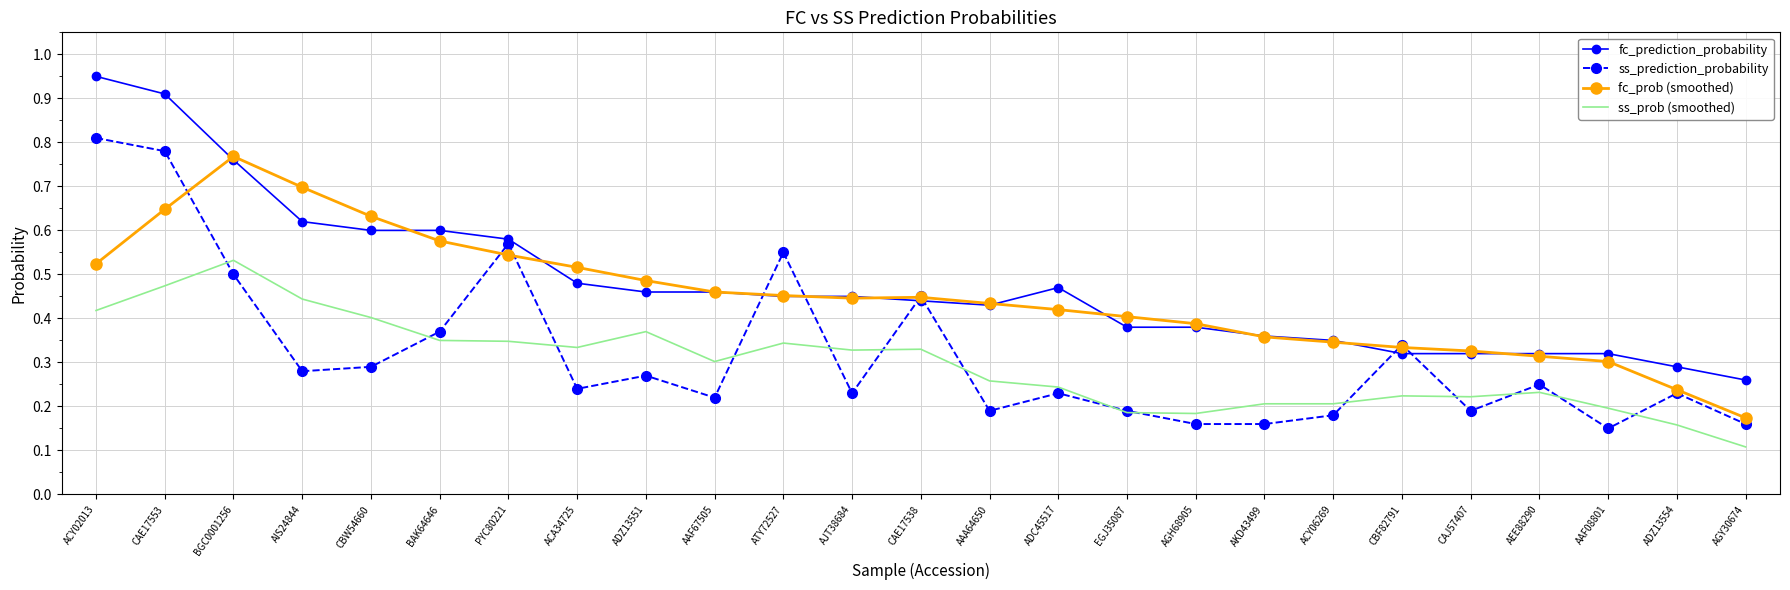

Between ACA34725 and ACY06269, which series saw the biggest shift?

fc_prob (smoothed)